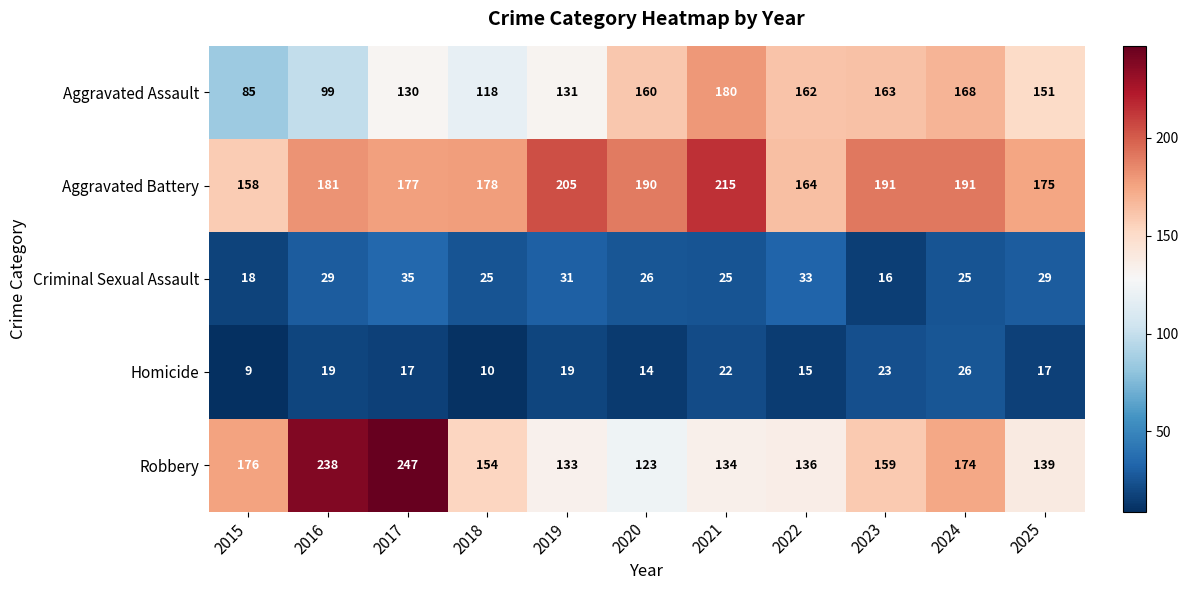

Which category has the lowest value in the Robbery series?

2020